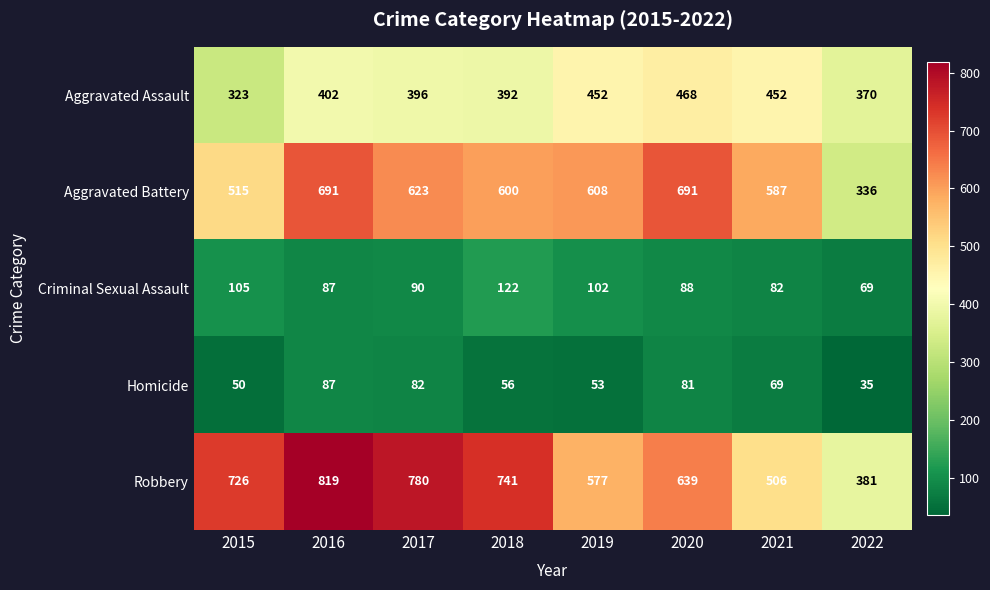

At how many categories does at least one series exceed 96?

8